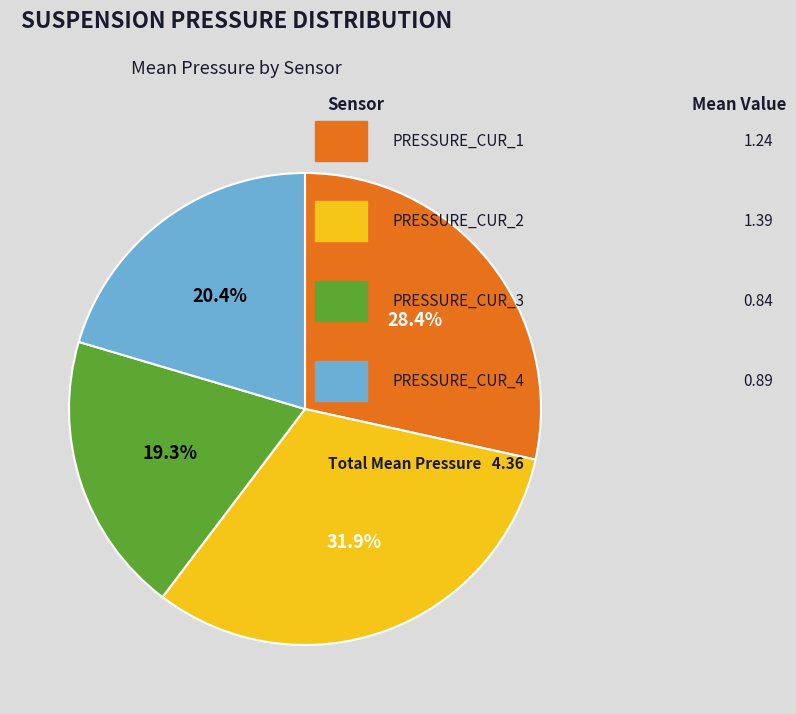

Does any single category account for the majority?

No